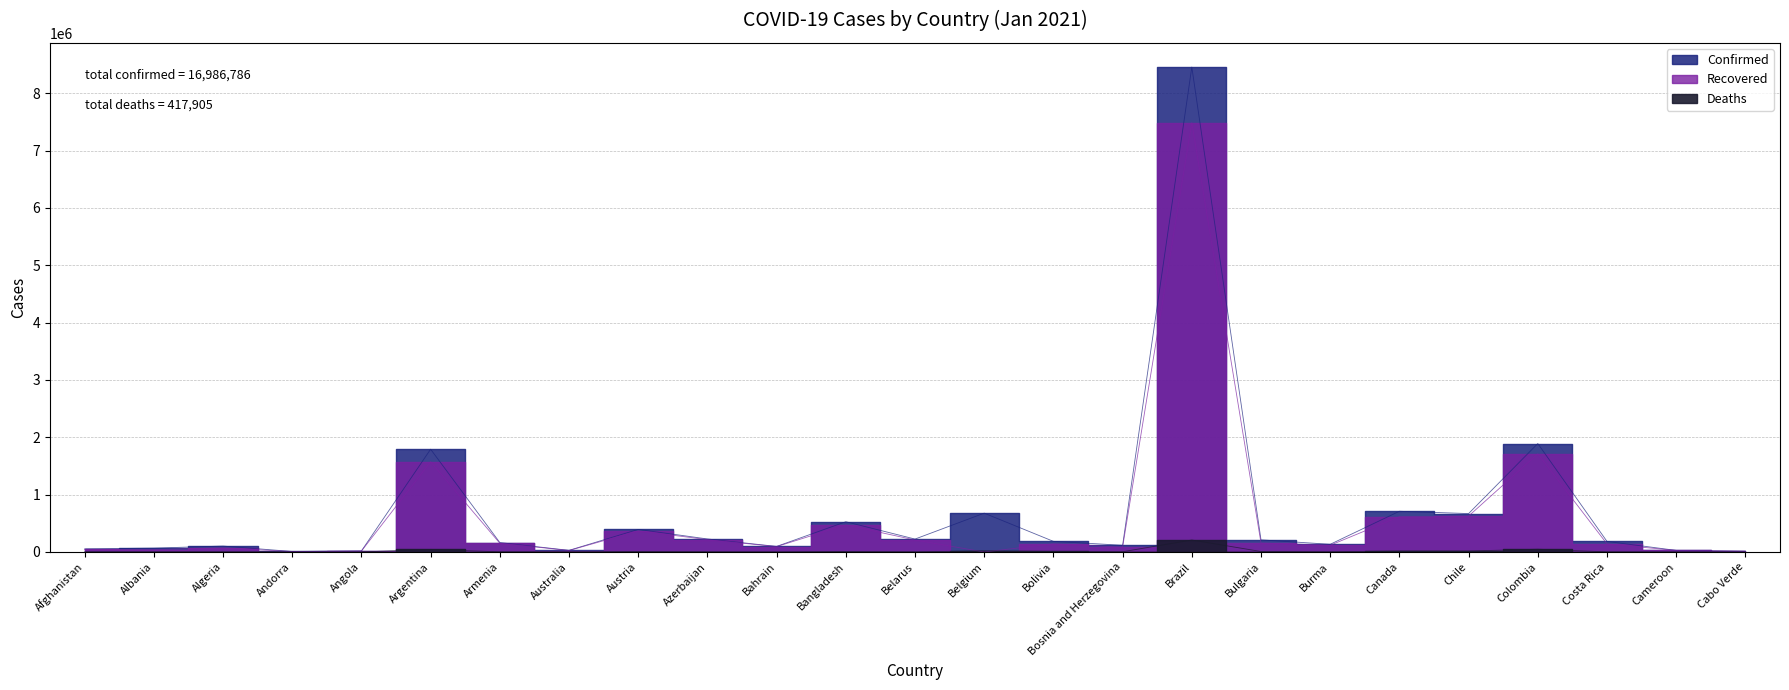

How many intersections are there between Recovered and Deaths?

2